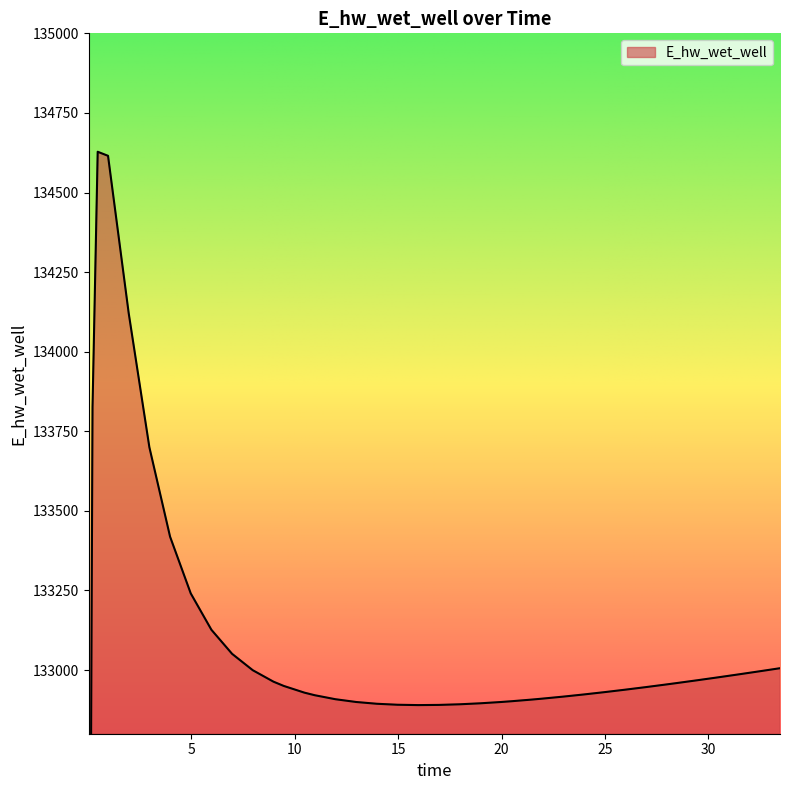

True or false: the data shows 173373.0 at 20.46875.

False